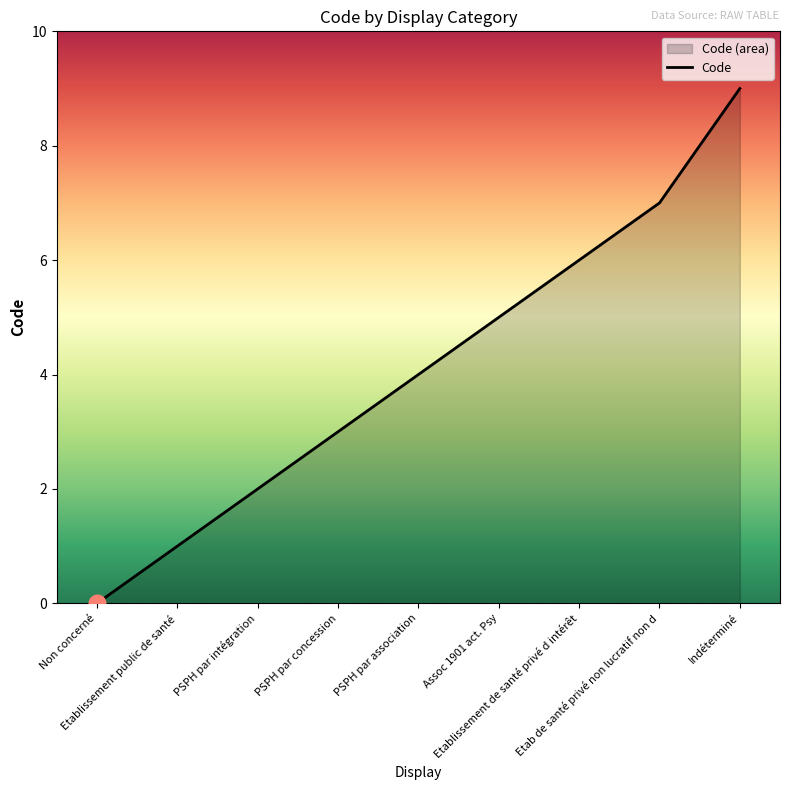

What is the label of the 4th point from the right?

Assoc 1901 act. Psy